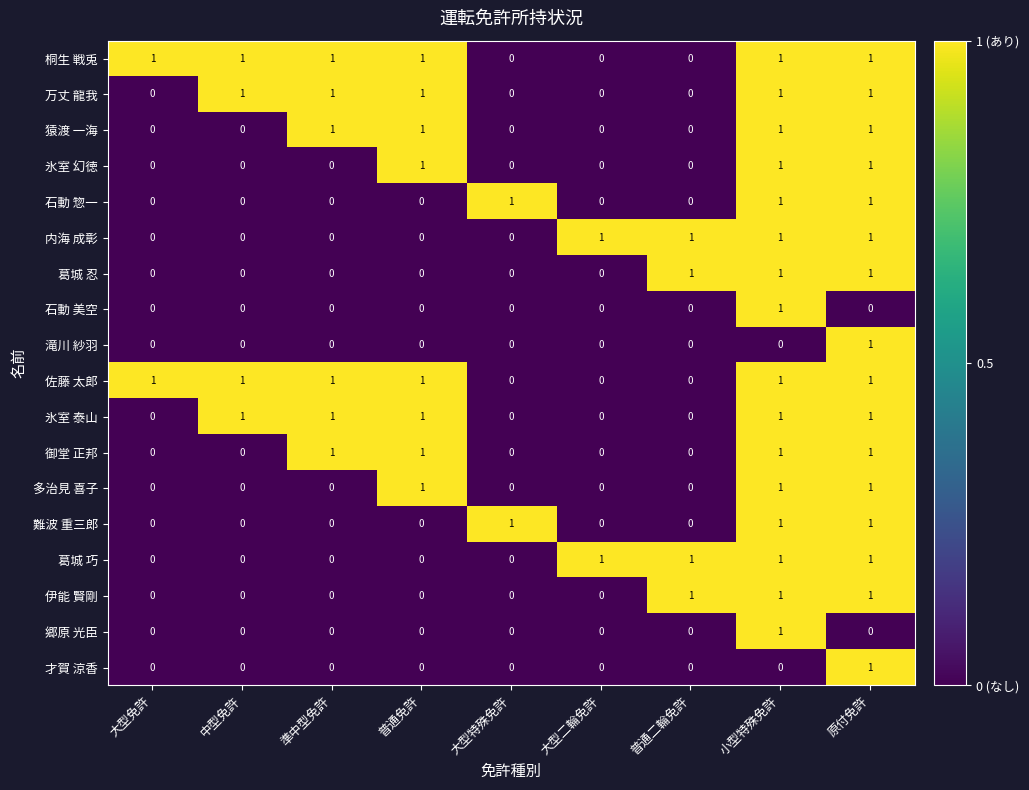

The value of 伊能 賢剛 at 中型免許 is 0. True or false?

True